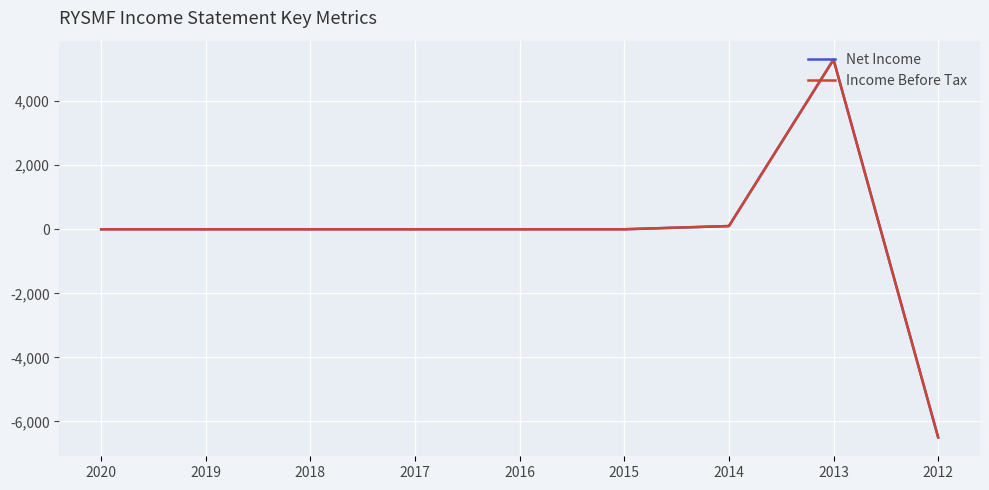

How many lines are shown in the chart?

2